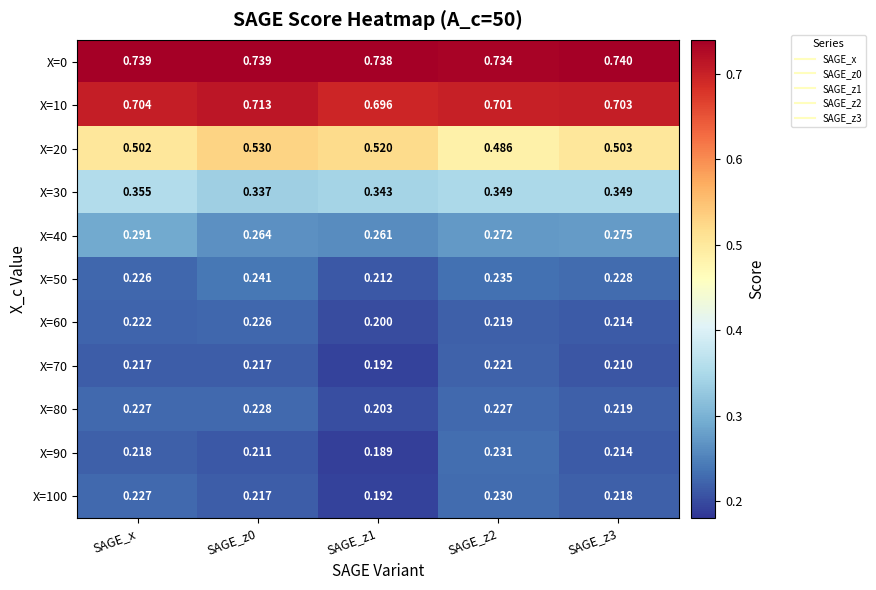

At which category is the sum across all series the highest?

SAGE_x